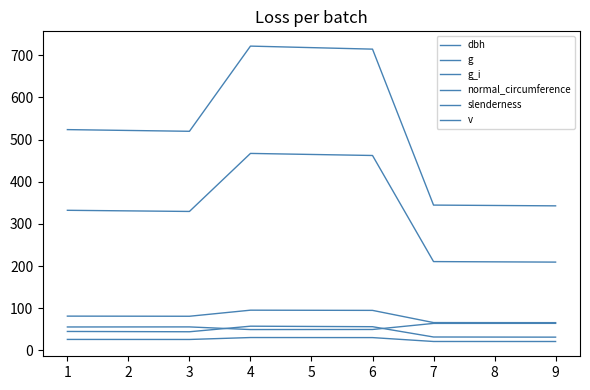

True or false: g has a value of 519.8 at 3.

True